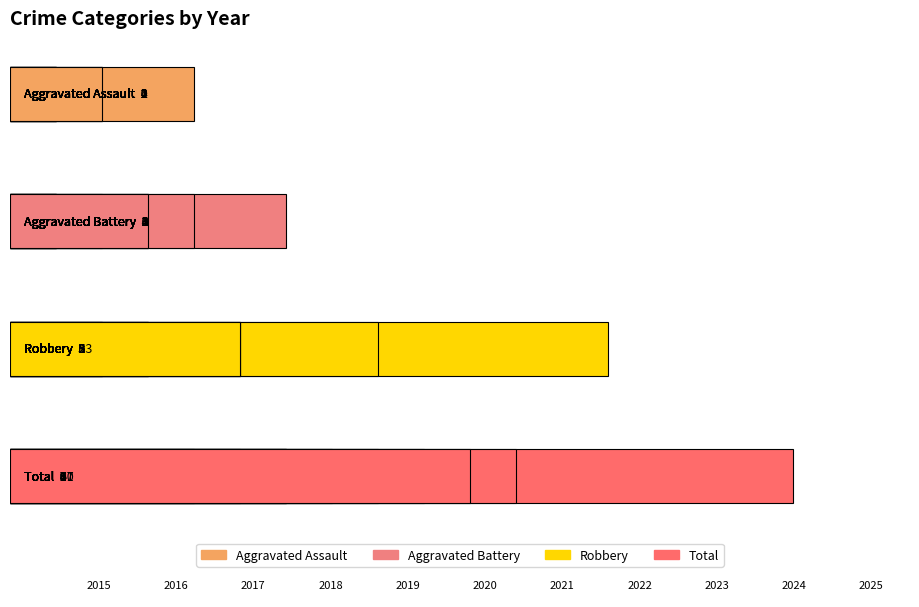

Does the chart contain any negative values?

No